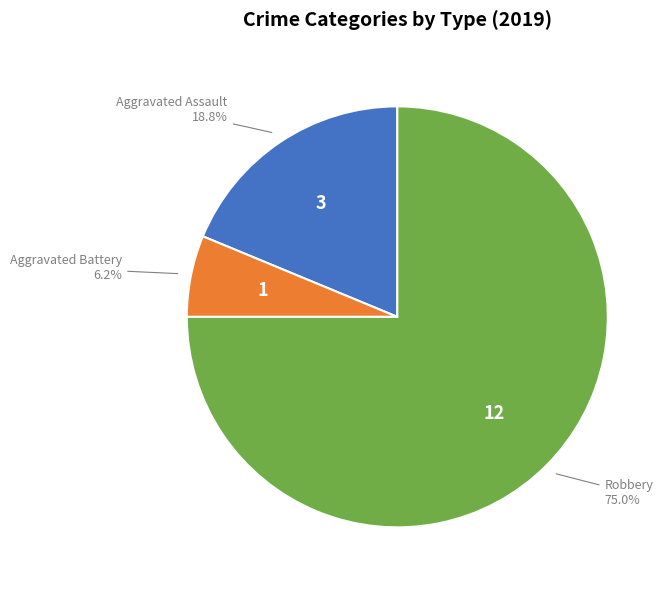

Is there any slice that represents more than half of the pie?

Yes